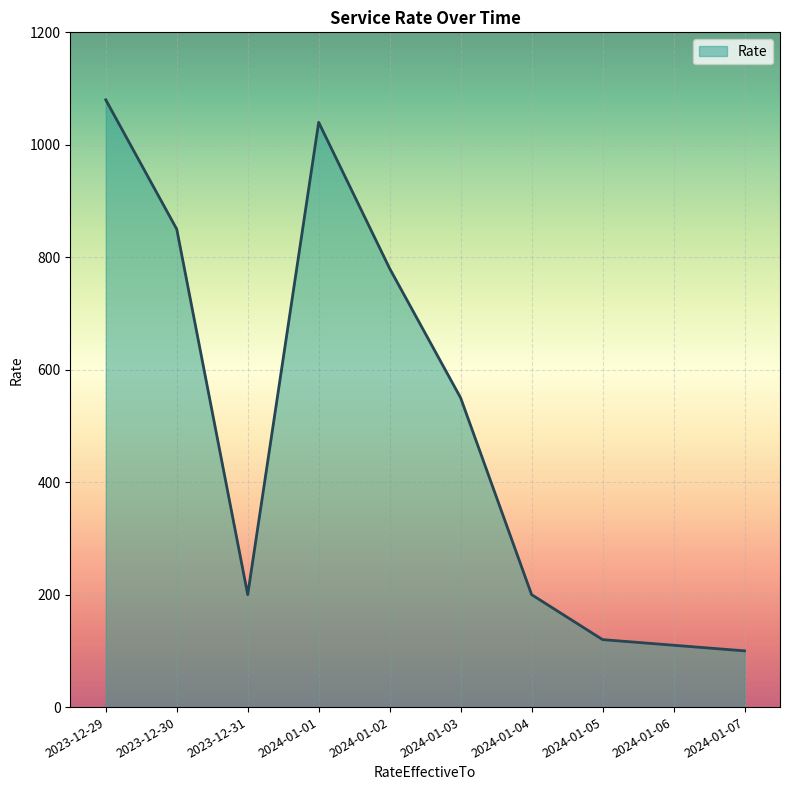

At which label is the value closest to 590?

2024-01-03